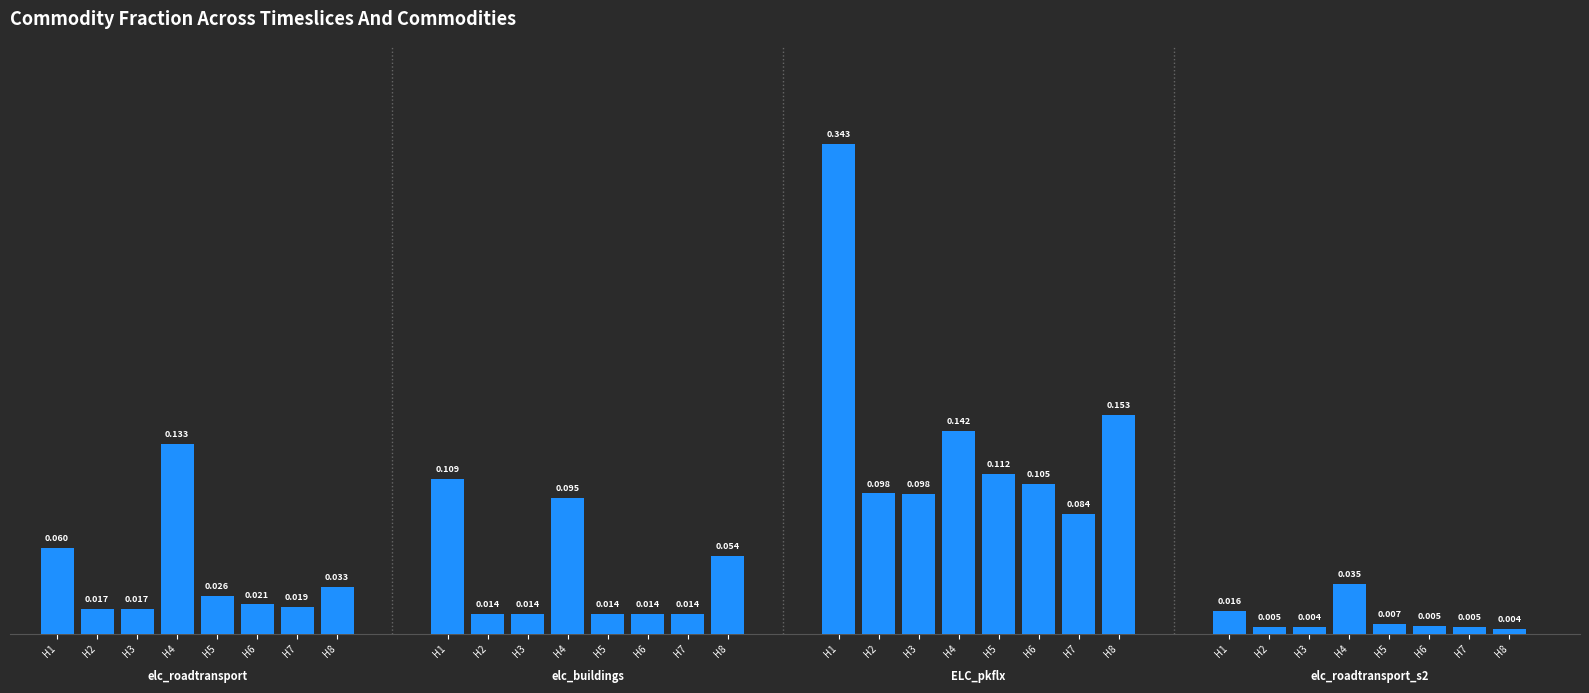

The value at H6 is 0.0. True or false?

True